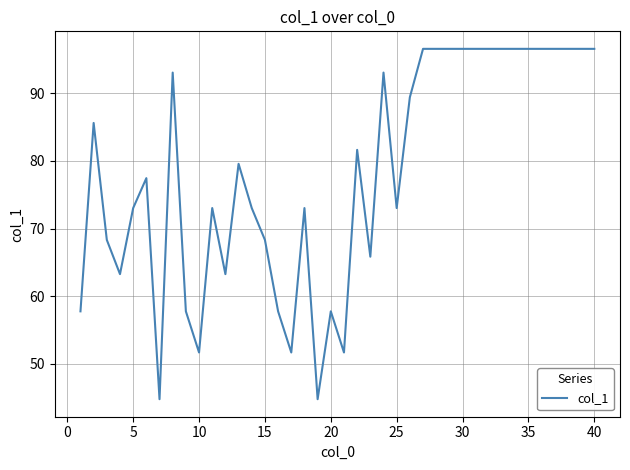

What is the maximum value shown in the chart?

96.6